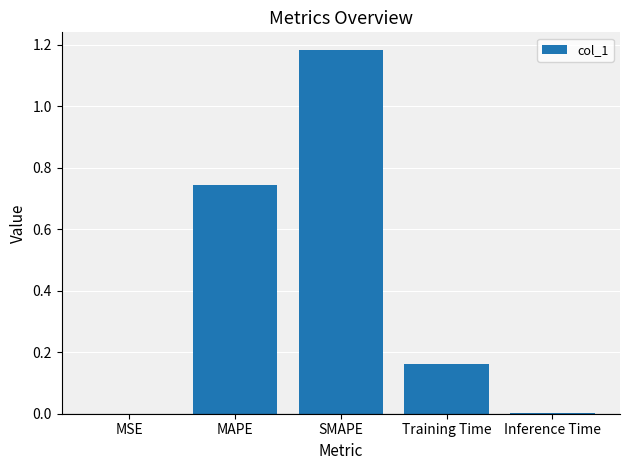

What is the sum of all values?

2.1